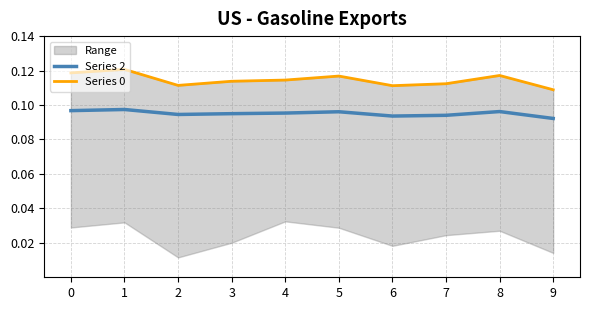

How many lines are shown in the chart?

2